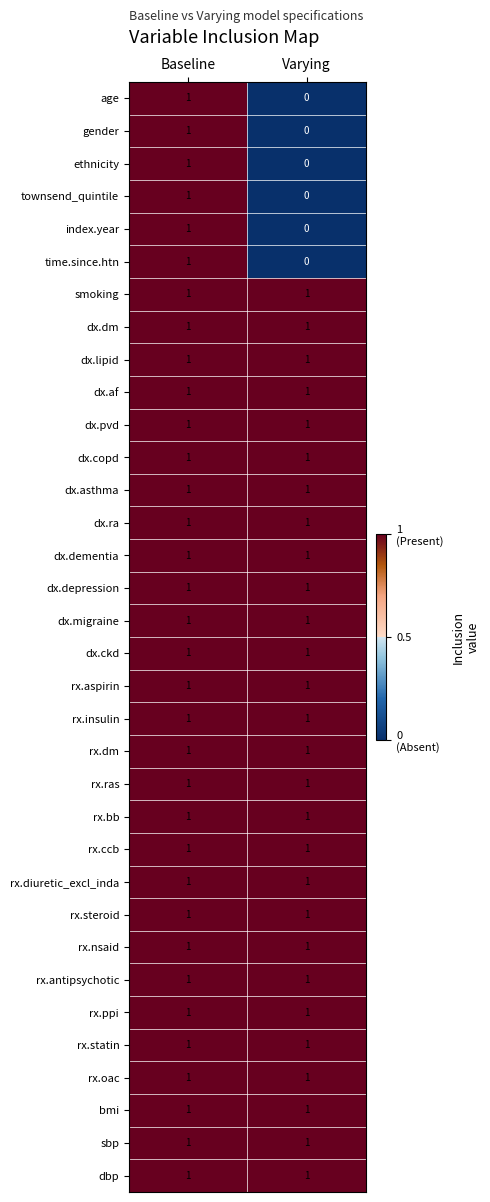

At how many categories does at least one series exceed 0?

2